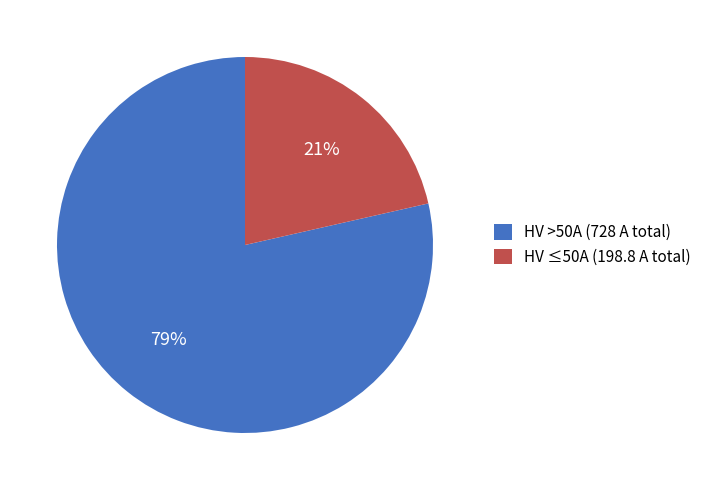

What is the majority slice?

HV >50A (728 A total)